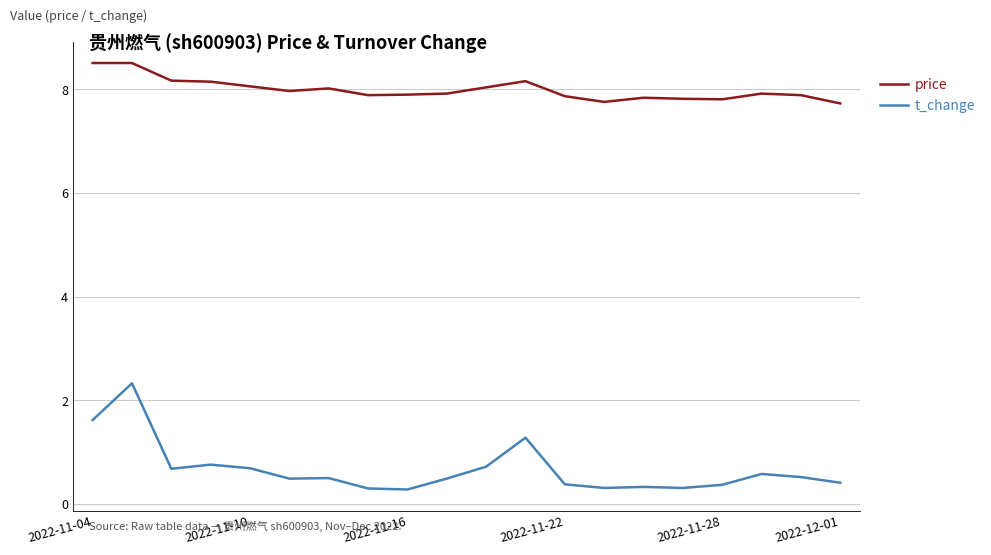

Which series has the largest range (max minus min)?

t_change